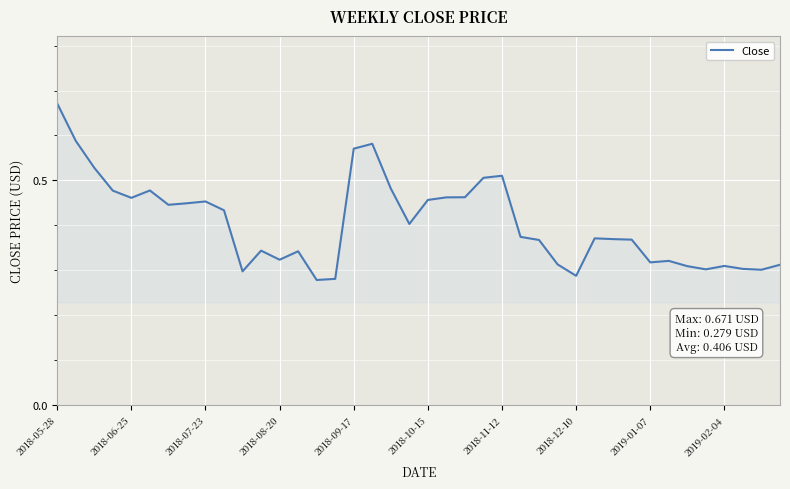

Reading right to left, list all the values displayed in this chart.

0.3	0.3	0.3	0.3	0.3	0.3	0.3	0.3	0.4	0.4	0.4	0.3	0.3	0.4	0.4	0.5	0.5	0.5	0.5	0.5	0.4	0.5	0.6	0.6	0.3	0.3	0.3	0.3	0.3	0.3	0.4	0.5	0.4	0.4	0.5	0.5	0.5	0.5	0.6	0.7